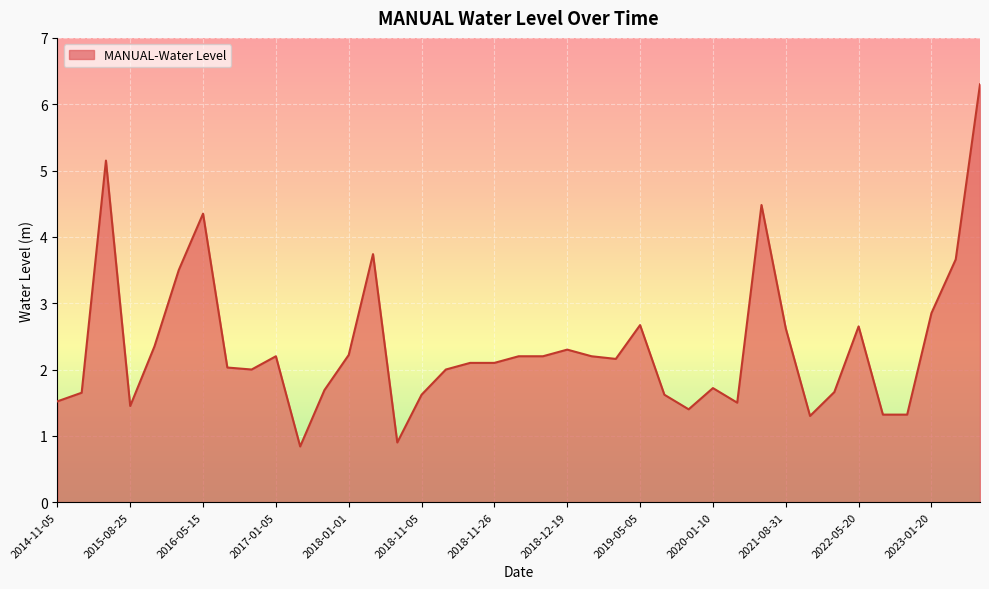

What is the maximum value shown in the chart?

6.3